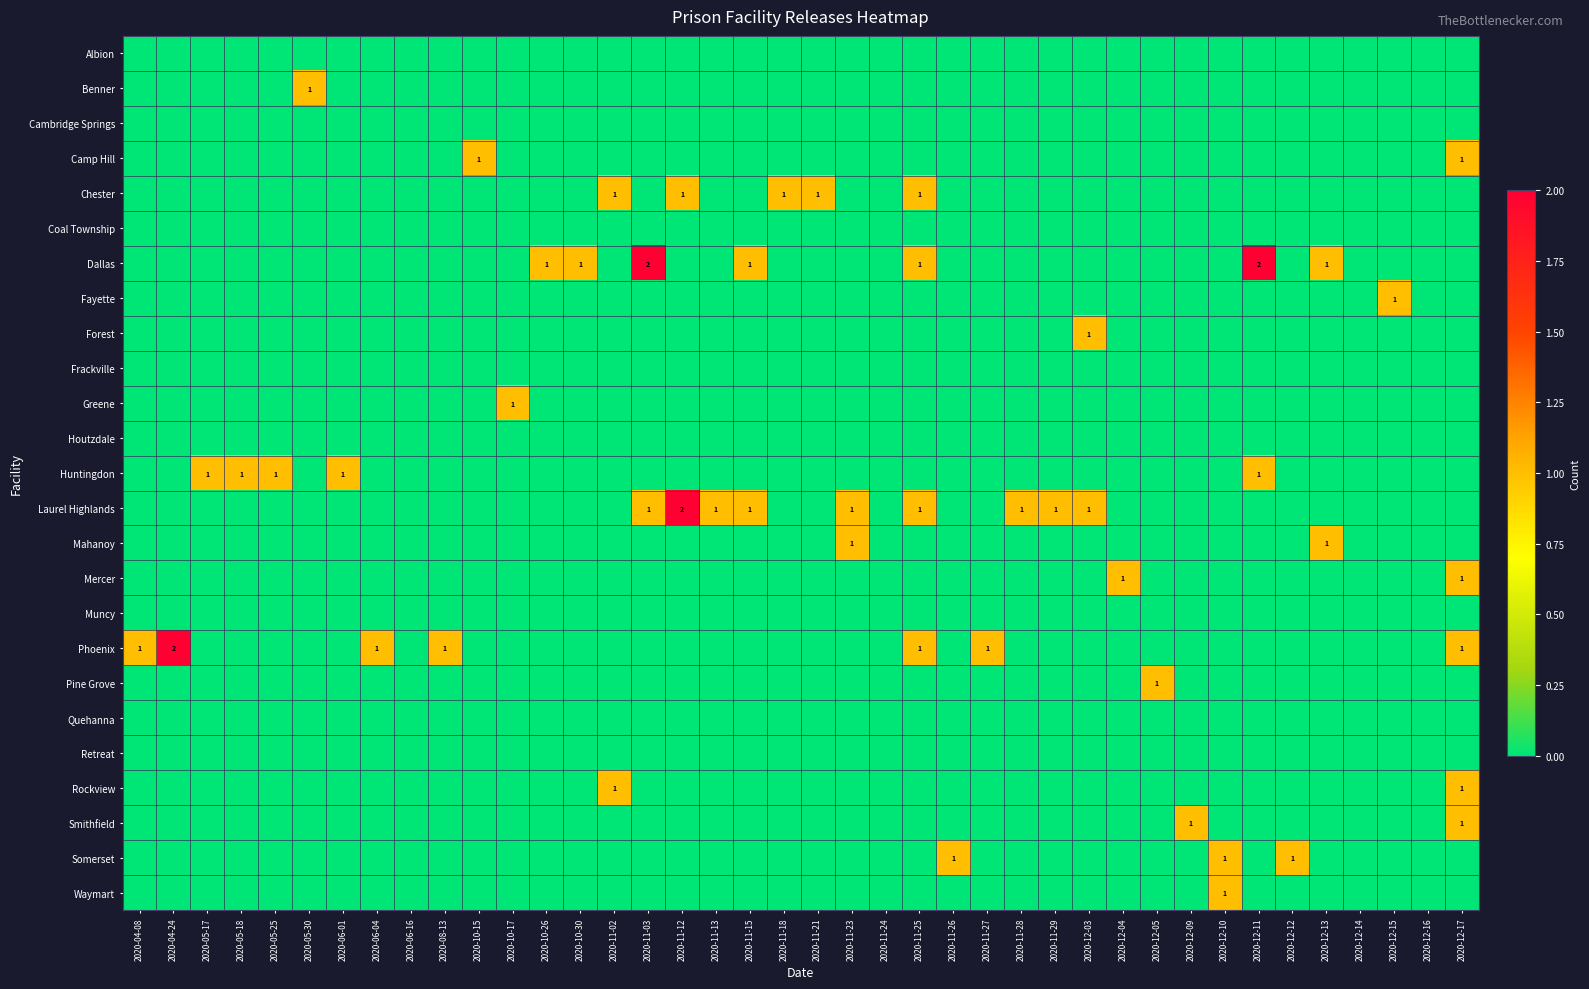

At how many categories does at least one series exceed 0?

36